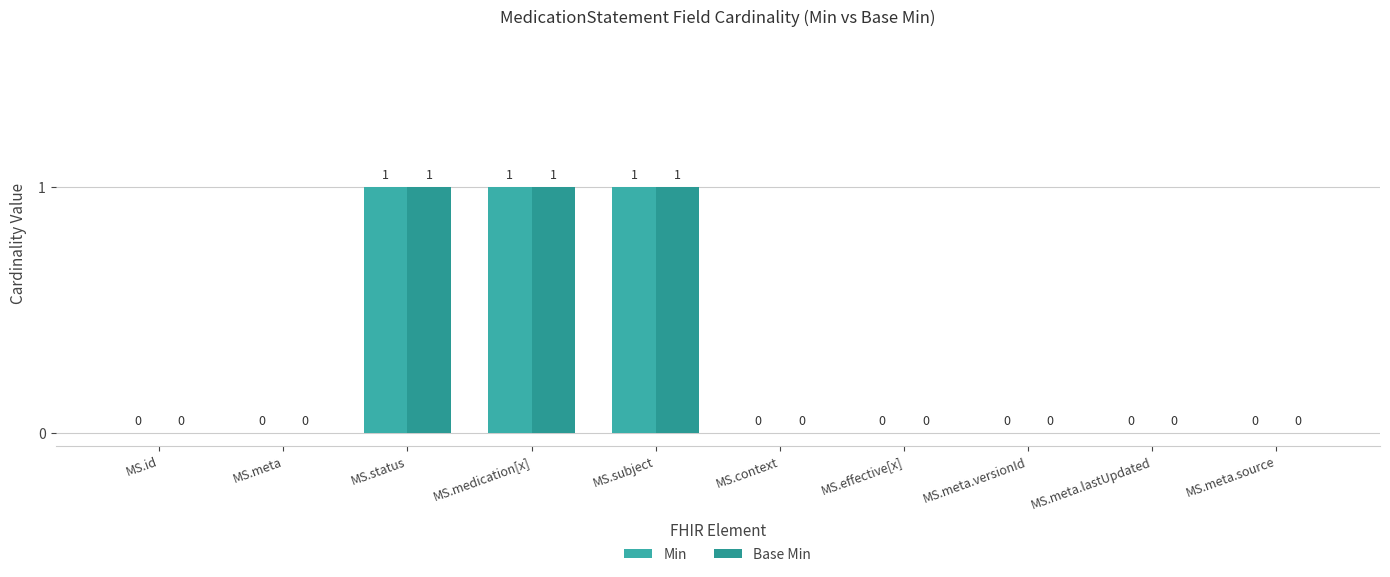

Does the chart contain stacked bars?

No